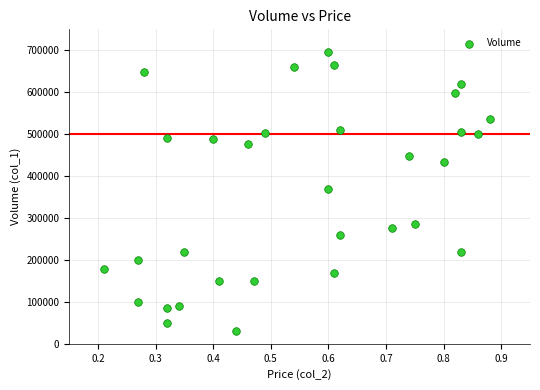

What is the range of Y values (max minus min)?

665000